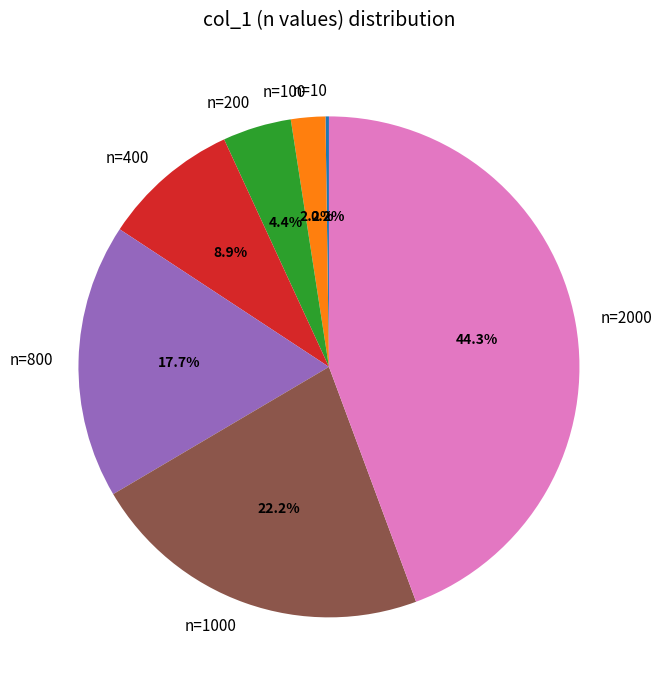

To the nearest percent, what is the average slice percentage?

14%